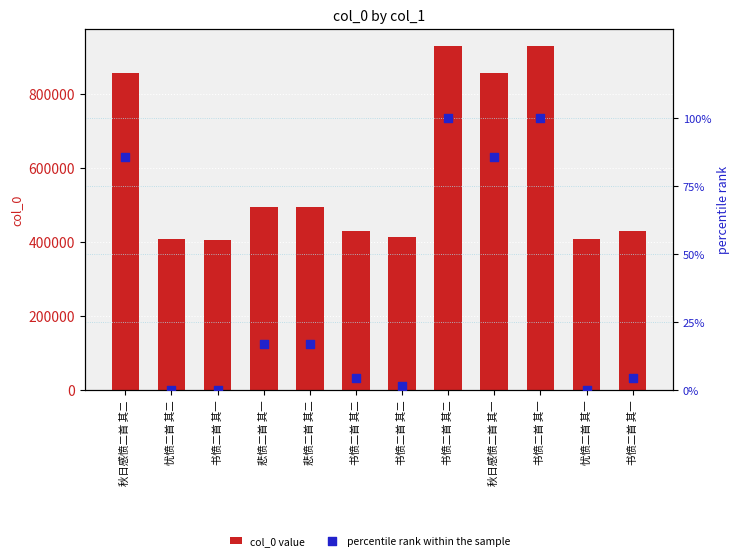

What is the total value across all series at 书愤二首 其一?

406298.0